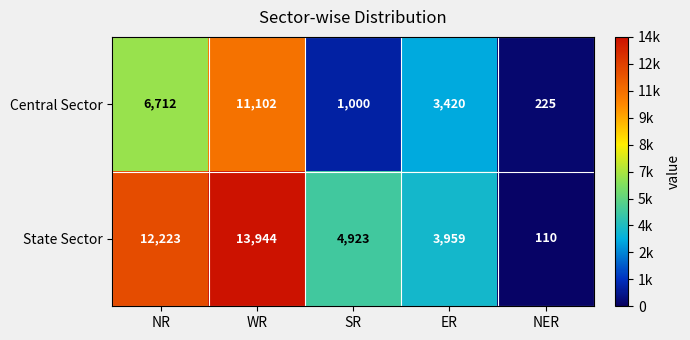

Reading left to right, what are all the values shown in this chart?

Central Sector: NR=6712	WR=11102	SR=1000	ER=3420	NER=225
State Sector: NR=12223	WR=13944	SR=4923	ER=3959	NER=110